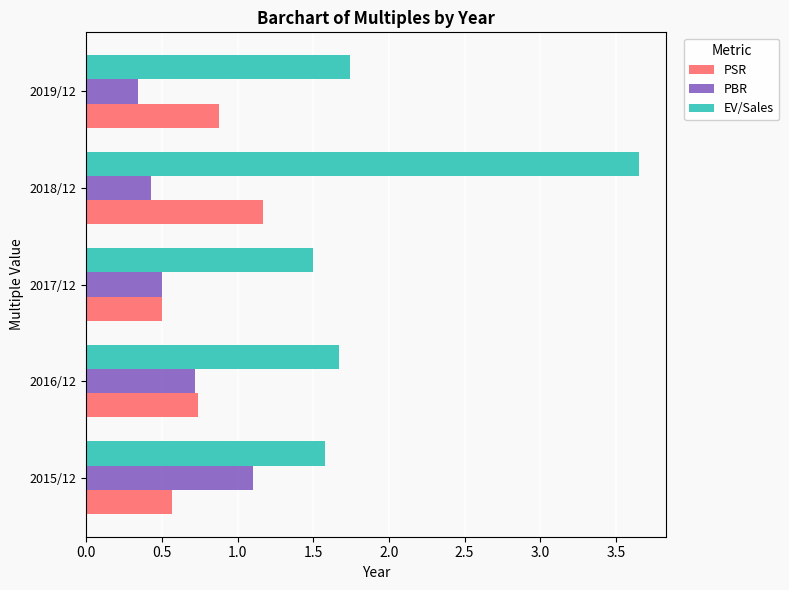

Which series has the widest spread of values?

EV/Sales